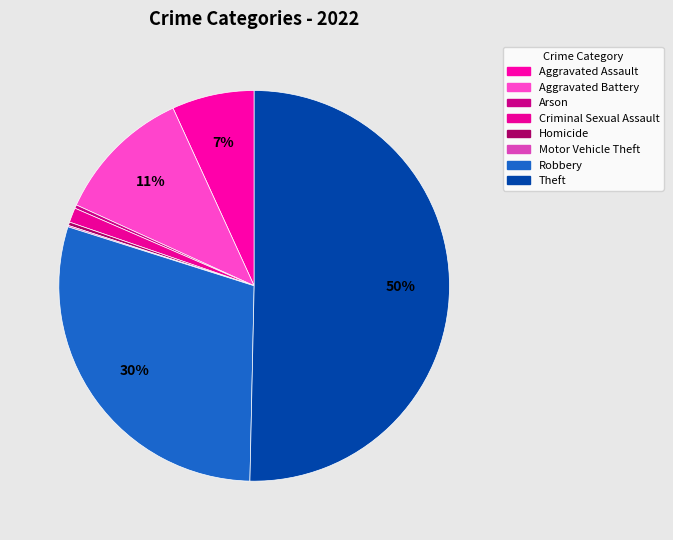

Do Robbery and Aggravated Battery together represent more than half of the pie?

No